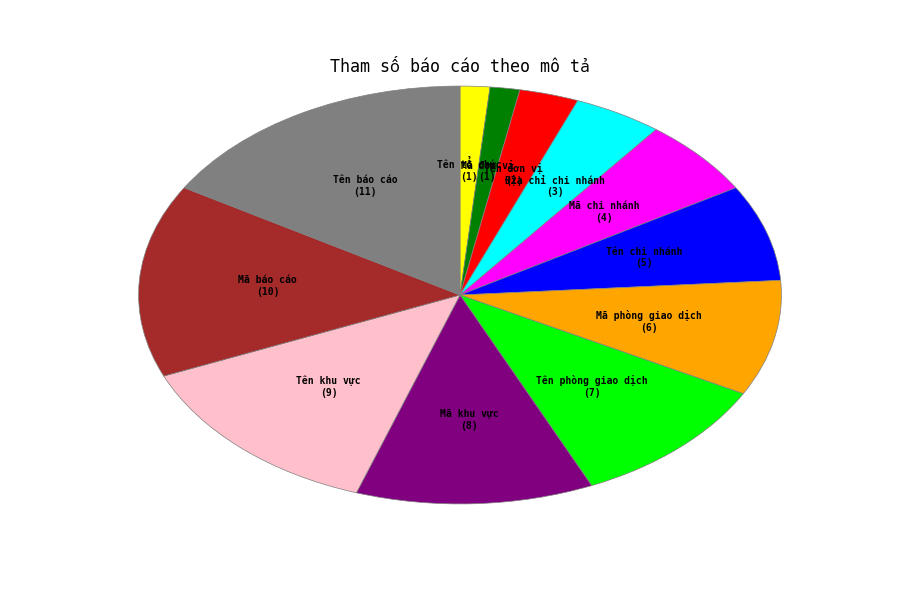

Is there any slice that represents more than half of the pie?

No